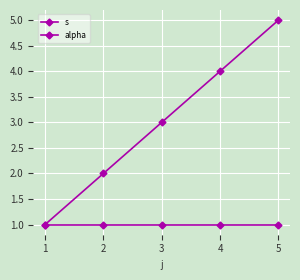

The alpha series shows 2 at 2. True or false?

False